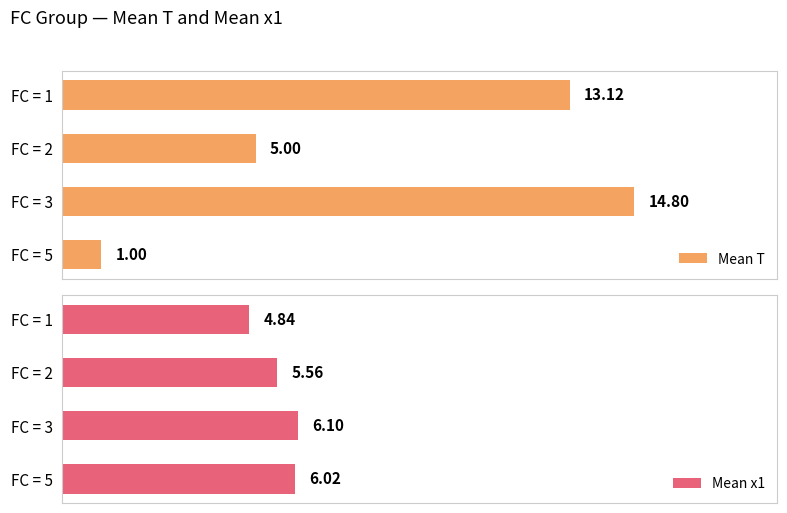

What are all the series names shown in the legend?

Mean T, Mean x1